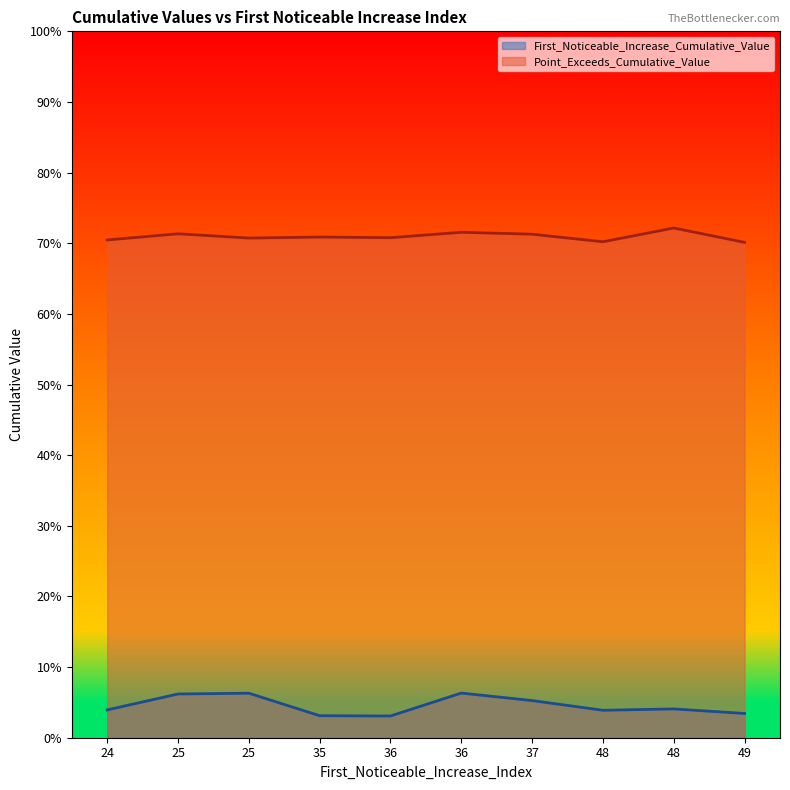

What is the difference between the highest and lowest values at 36?

0.7